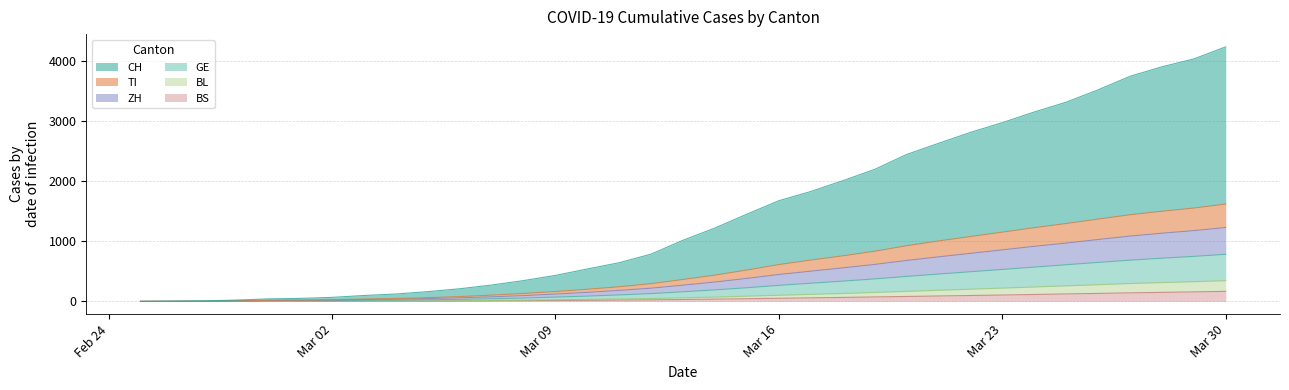

At which label does BS first exceed 32?

2020-03-14